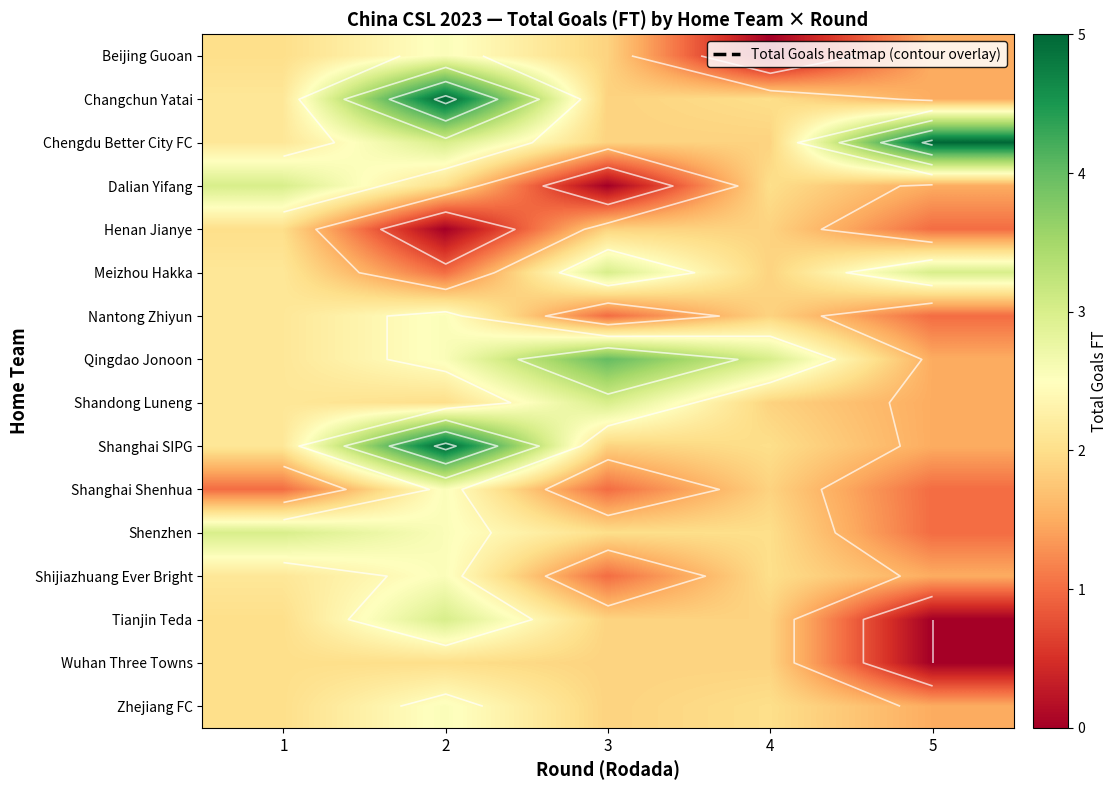

Reading right to left, what are all the values shown in this chart?

row_0: 1.5	0.0	1.9	2.6	2.0
row_1: 1.5	2.0	1.9	5.0	2.1
row_2: 5.0	1.9	1.9	3.0	2.1
row_3: 1.5	2.0	0.0	2.0	3.0
row_4: 1.0	1.9	1.9	0.0	2.0
row_5: 3.0	1.9	3.0	1.0	2.1
row_6: 1.0	1.9	1.0	2.6	2.1
row_7: 1.5	3.0	4.0	2.6	2.1
row_8: 1.5	1.9	3.0	2.0	2.1
row_9: 1.5	2.0	1.9	5.0	2.1
row_10: 1.0	1.9	1.0	2.6	1.0
row_11: 1.0	2.0	2.0	2.6	3.0
row_12: 1.5	2.0	1.0	2.6	2.1
row_13: 0.0	1.9	1.9	3.0	2.0
row_14: 0.0	1.9	1.9	2.0	2.0
row_15: 1.5	2.0	1.9	2.6	2.0